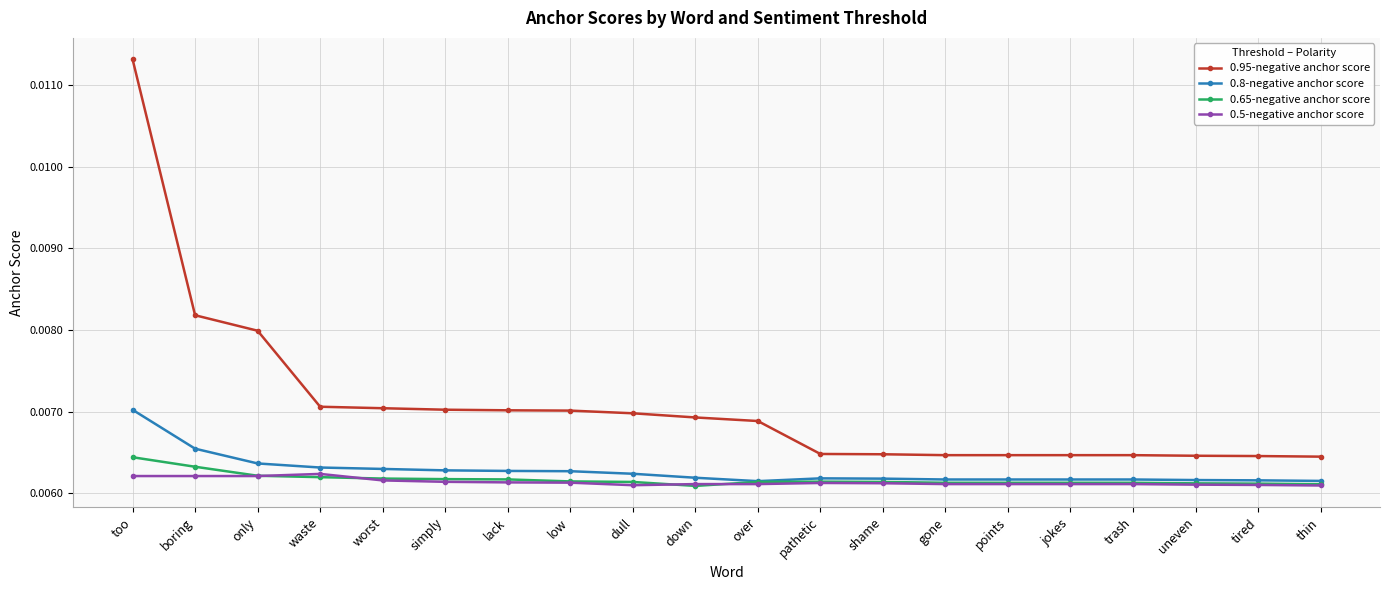

Between only and uneven, which series saw the biggest shift?

0.95-negative anchor score